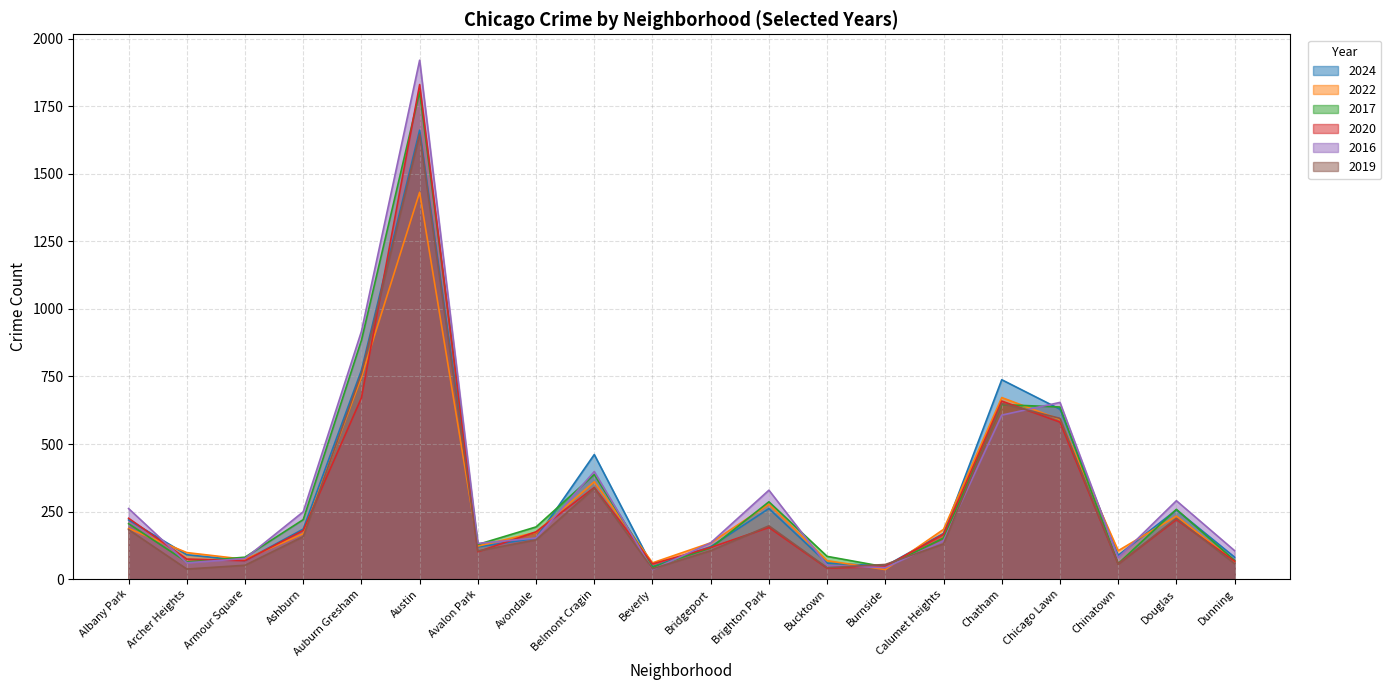

What is the smallest value displayed?

35